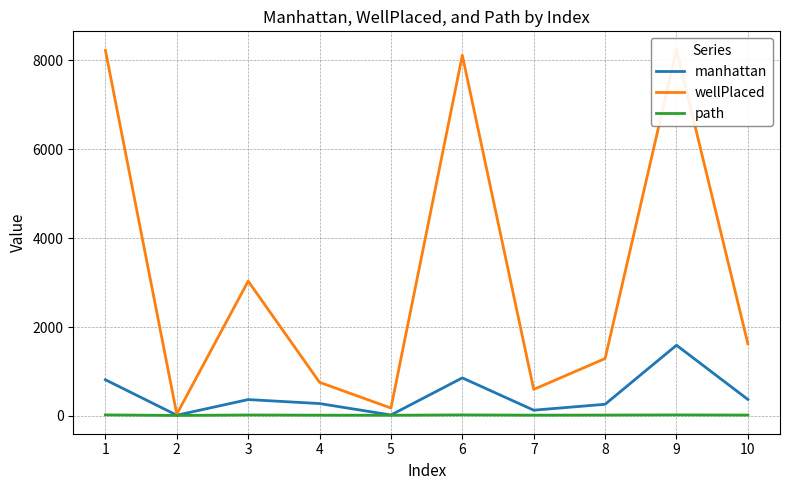

What is the value of the path point at the 2nd from the left?

10